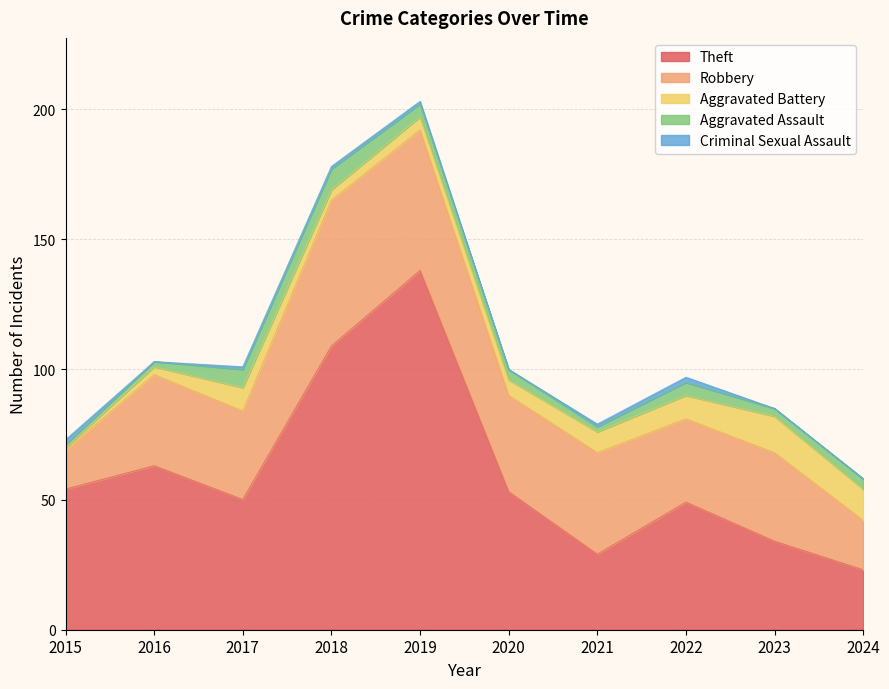

True or false: Theft has a value of 72 at 2015.

False